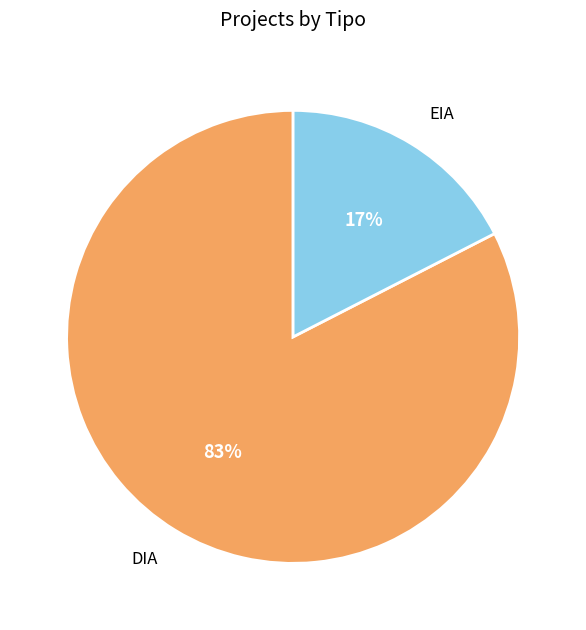

Which category has the biggest portion of the pie?

DIA